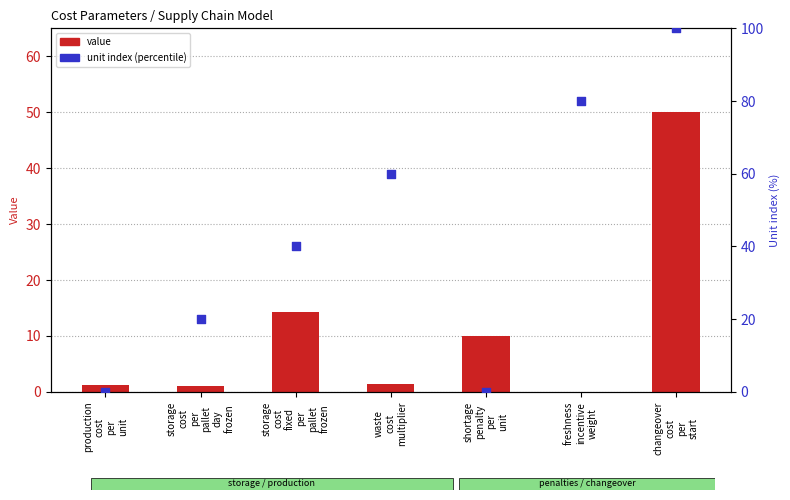

Is the value of value at storage
cost
fixed
per
pallet
frozen greater than the value of unit index (percentile) at storage
cost
fixed
per
pallet
frozen?

No